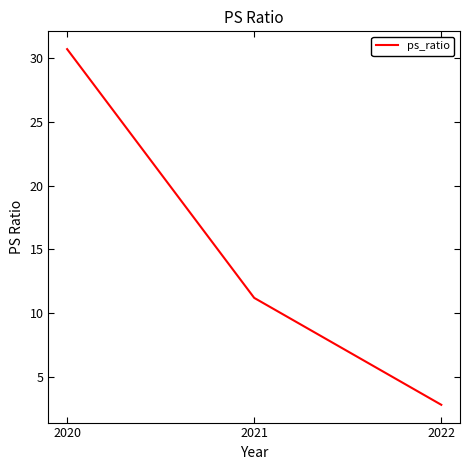

Reading left to right, extract all data points from this chart.

30.7	11.2	2.8